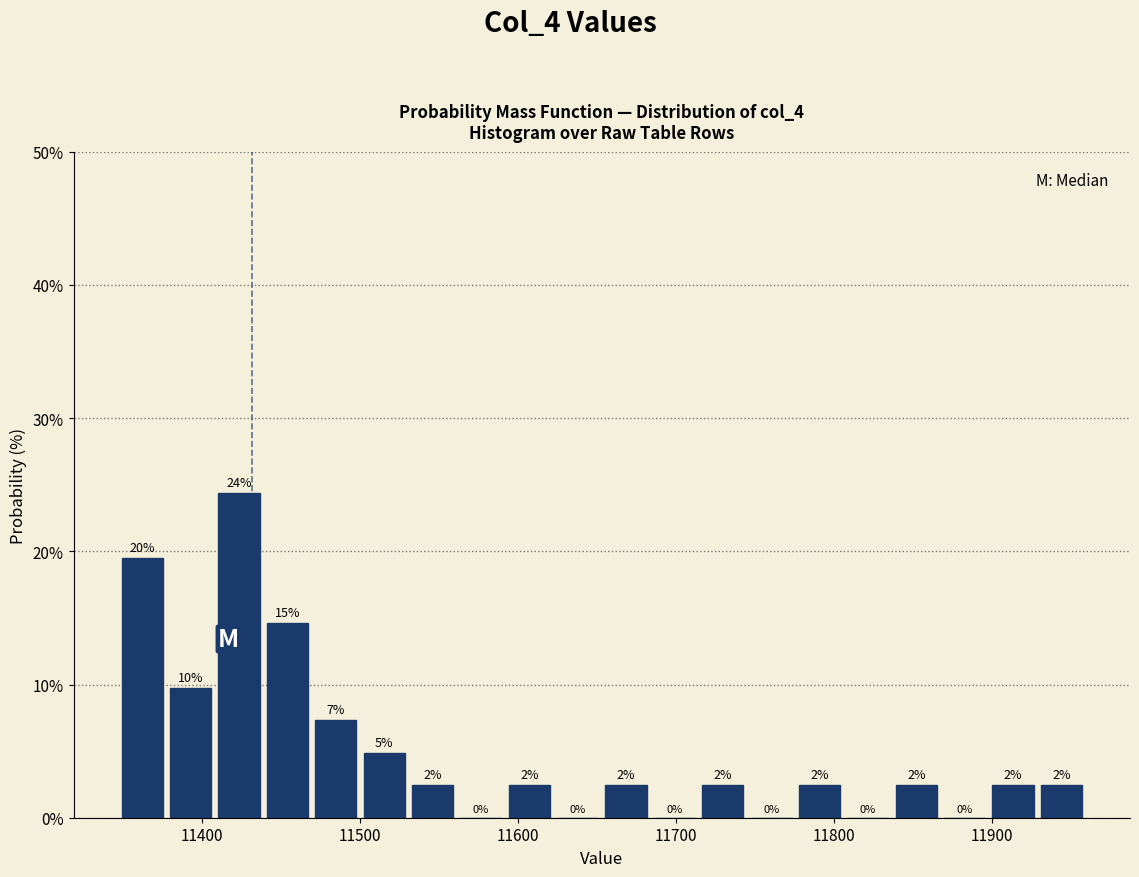

Around what value on the x-axis is the tallest bar? Give the approximate position of its centre, as read against the axis.

11420